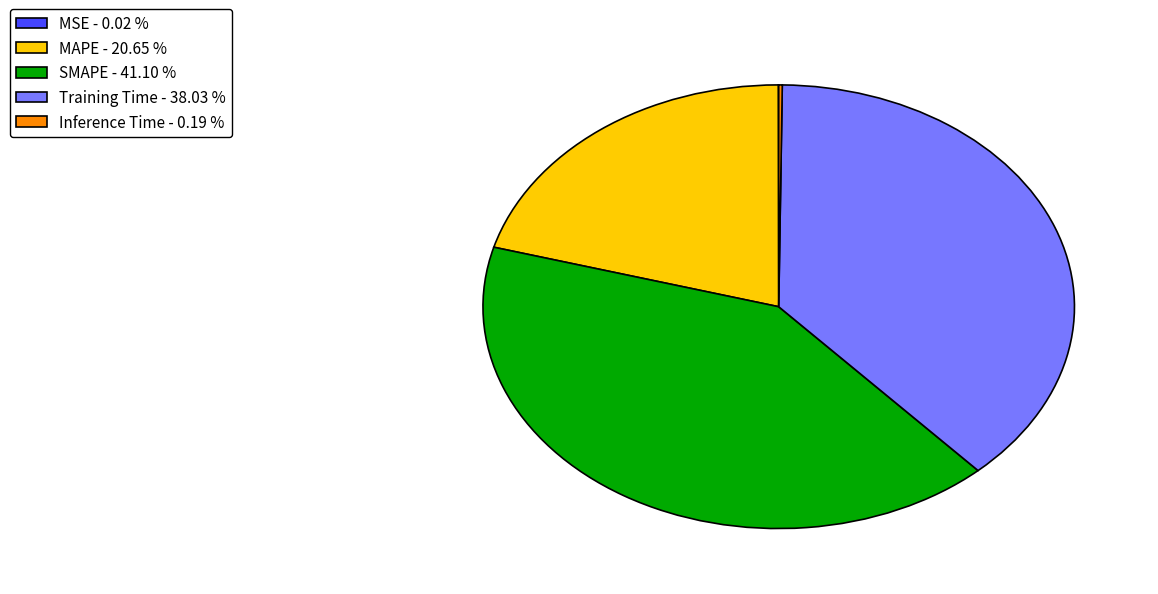

Which slice is the largest?

SMAPE